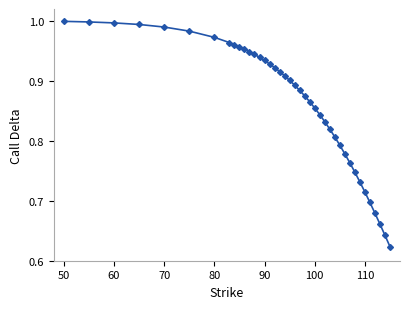

What is the difference between the maximum and minimum values?

0.4